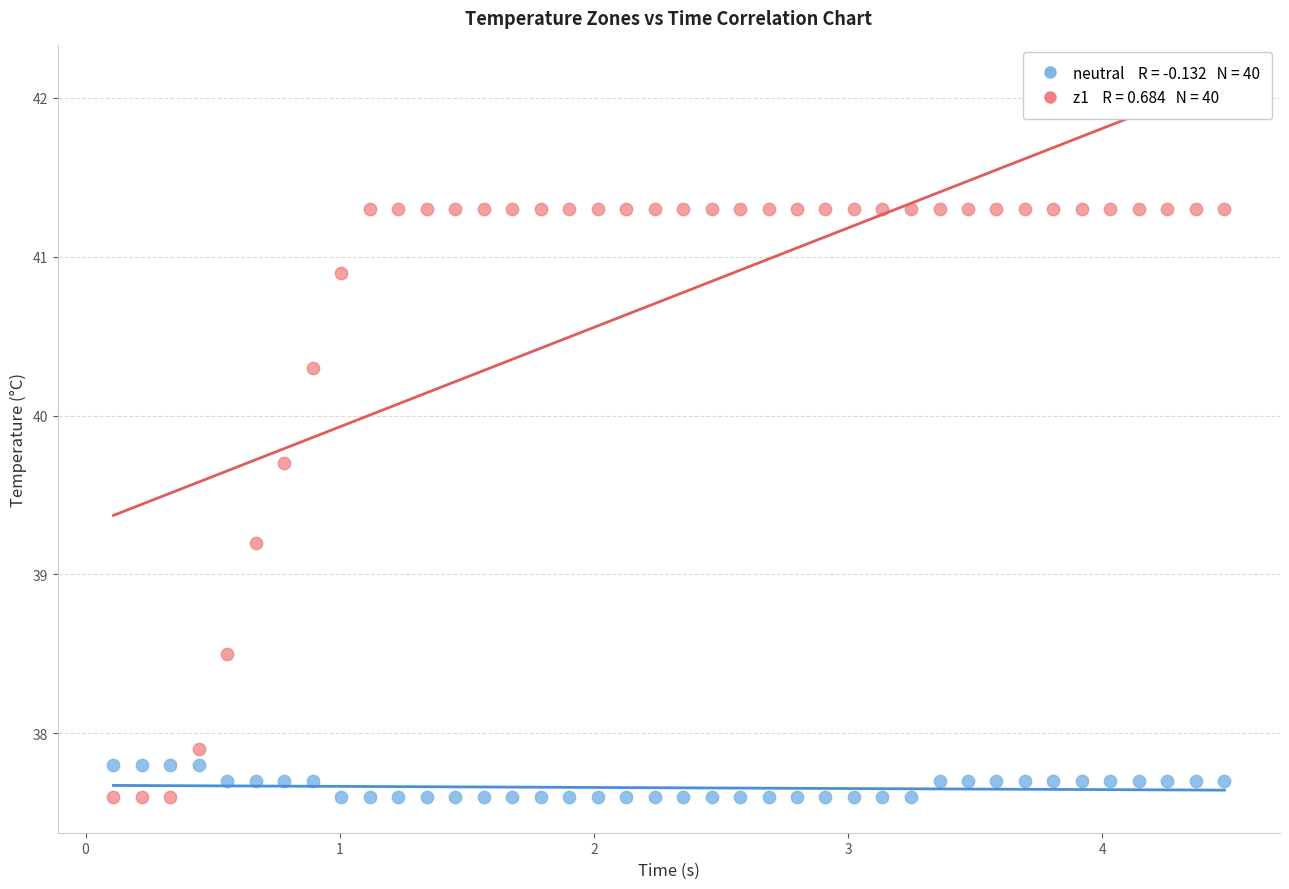

Across all data points, what is the range of X values (max minus min)?

4.4